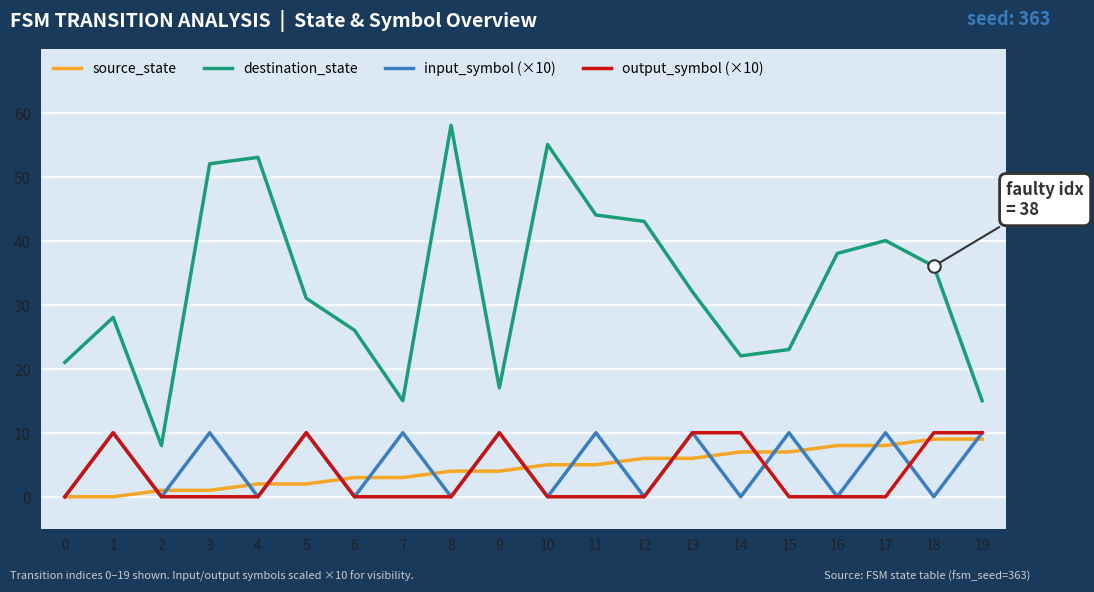

True or false: output_symbol (×10) has more than 2 interior local peaks.

True